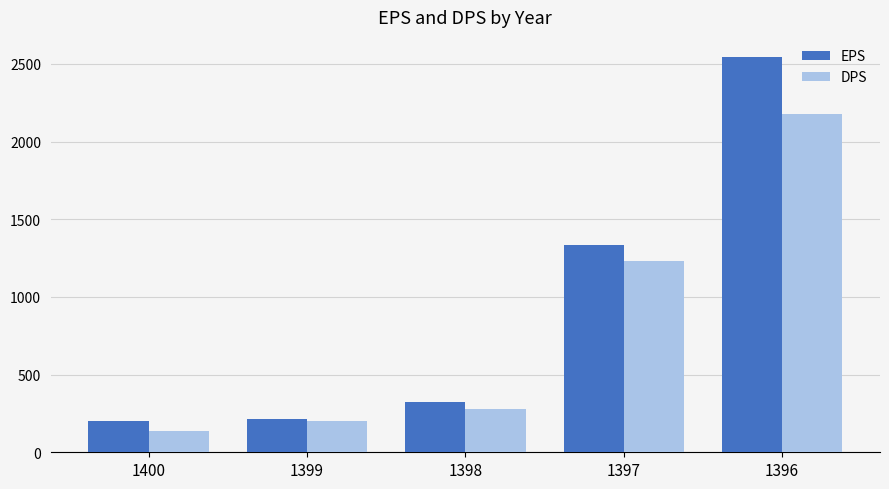

What is the value of the DPS bar at the 4th from the left?

1230